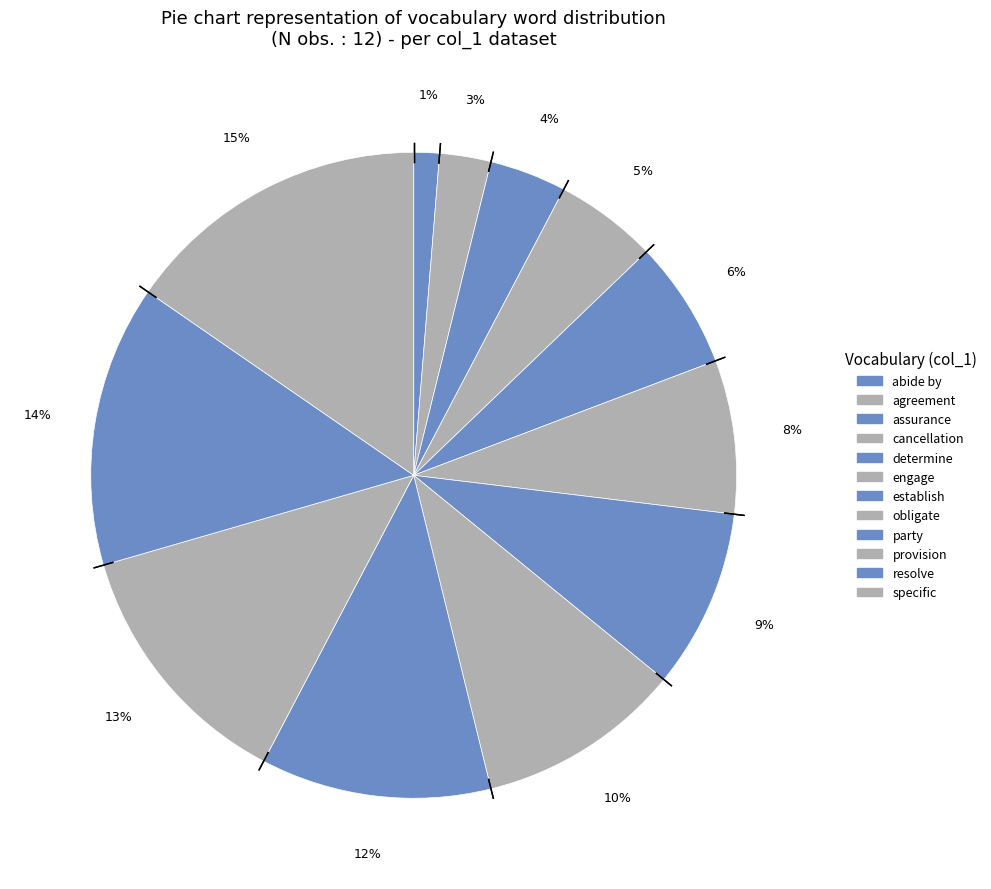

Between engage and assurance, which is larger?

engage